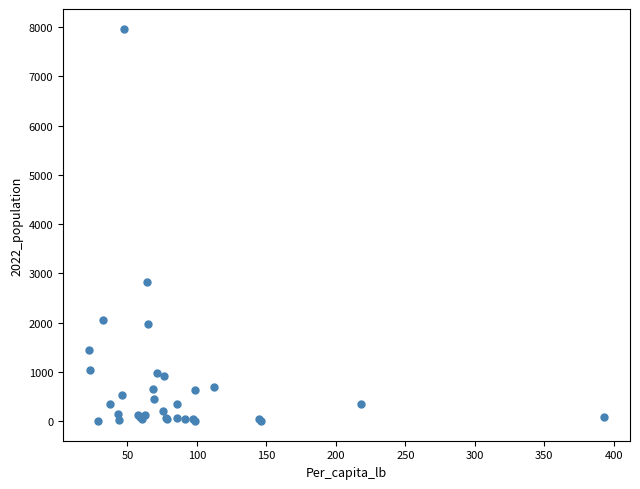

What Y value in the scatter plot is closest to 3985?

2822